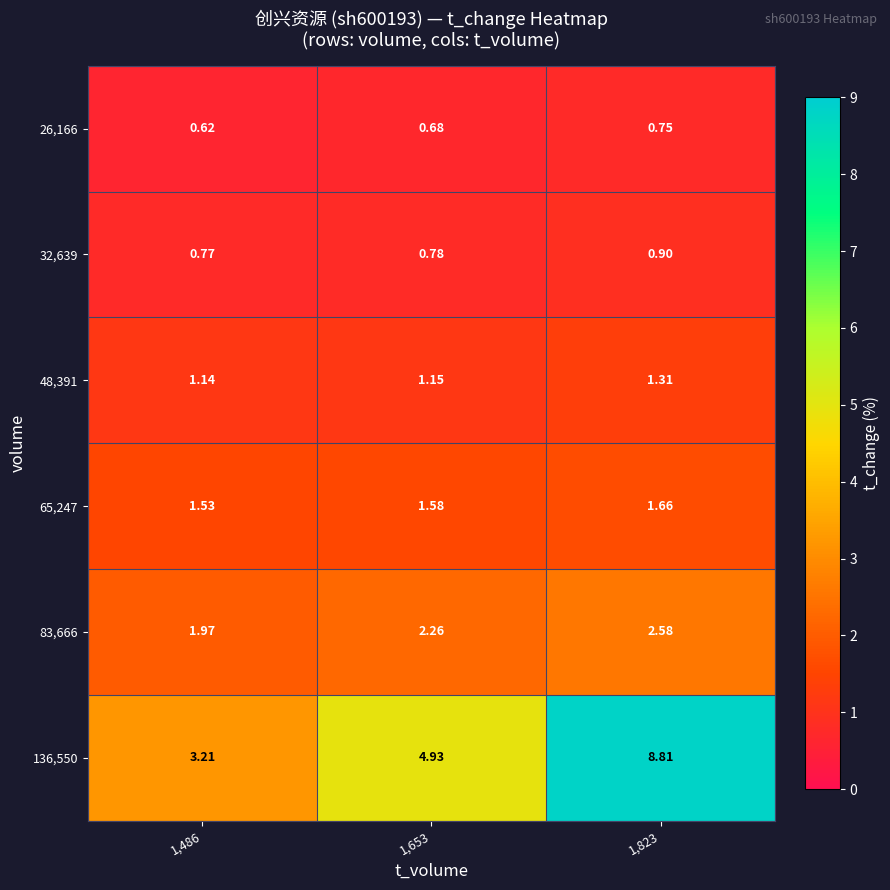

Is the value of 65,247 at 1,486 greater than the value of 48,391 at 1,486?

Yes